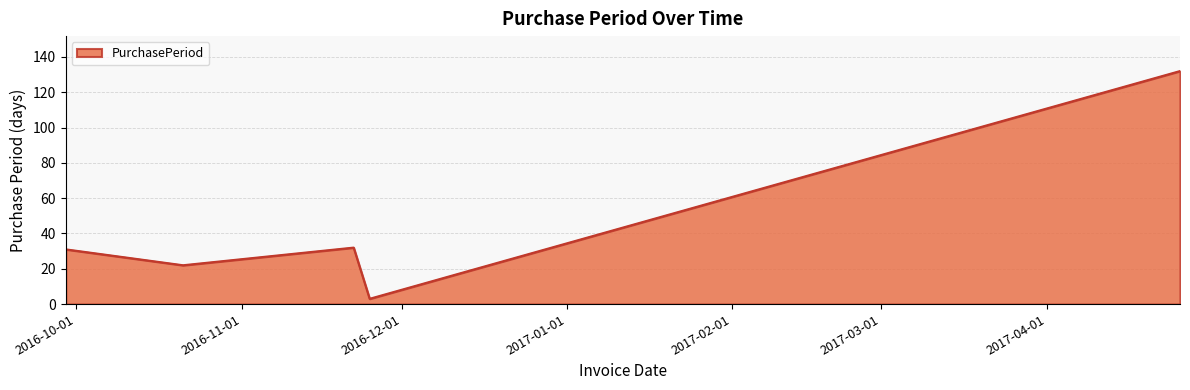

What is the minimum value shown in the chart?

3